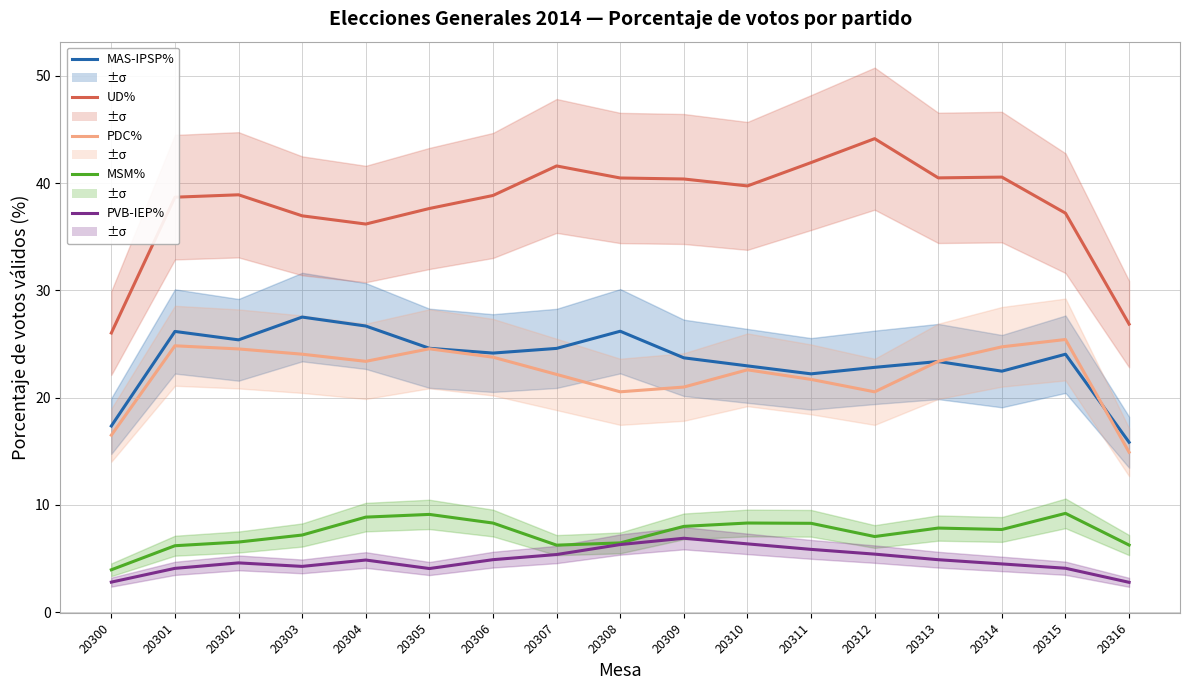

What is the sum of the UD% values at 20307 and 20311?

83.5